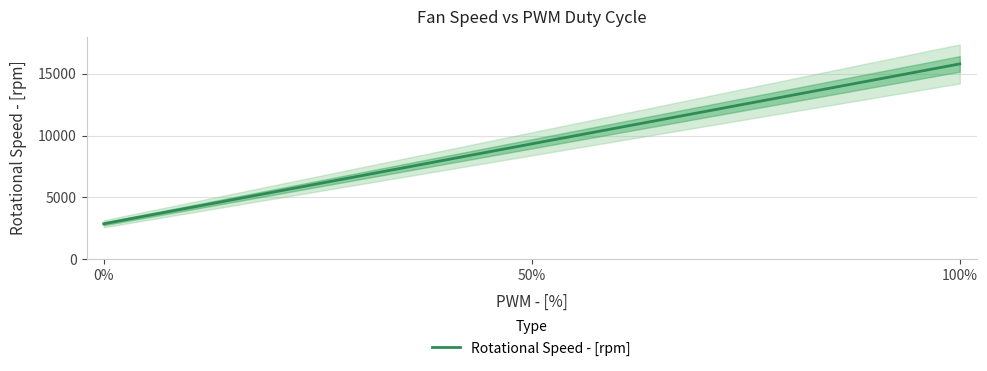

Does the chart have visible grid lines?

Yes